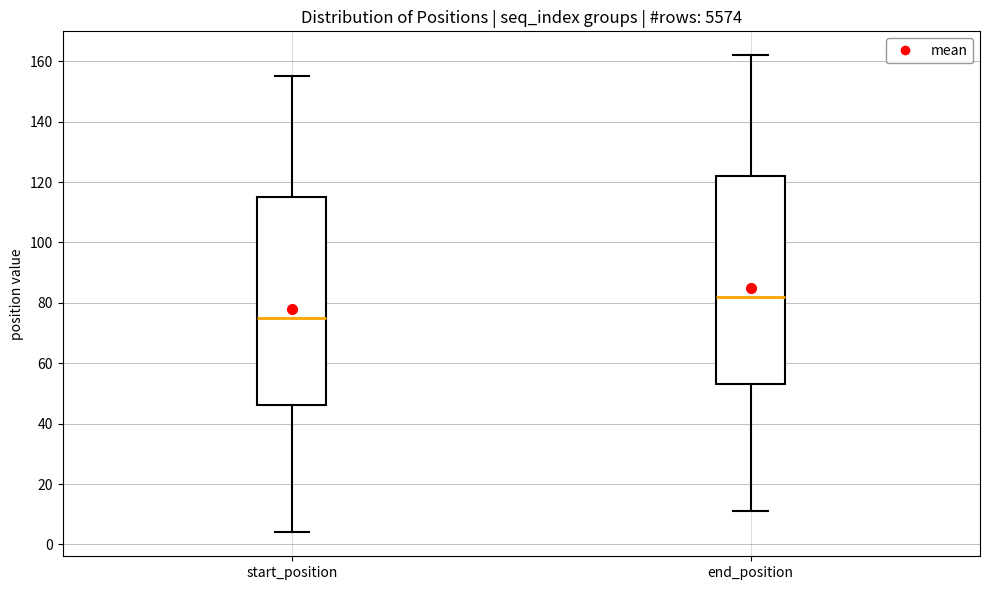

Where does the lower whisker of the box for start_position end on the y-axis? The values are not printed on the chart, so give them approximately, as read against the axis.

4